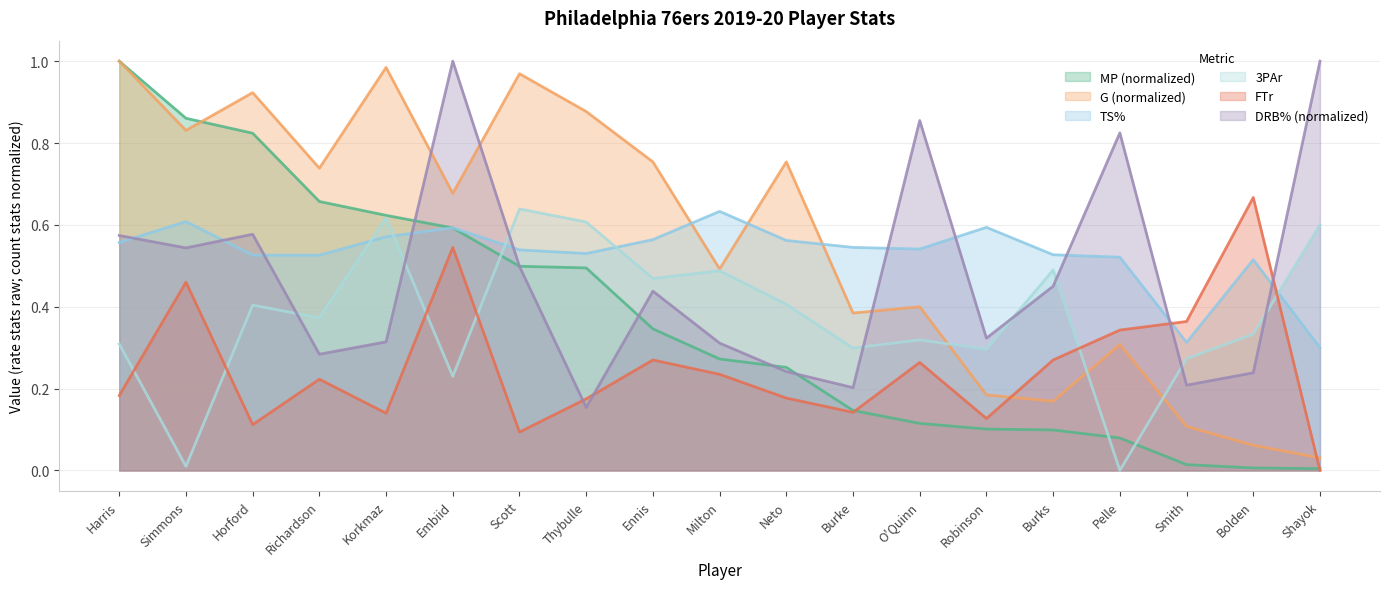

At which label does FTr reach its peak?

Bolden